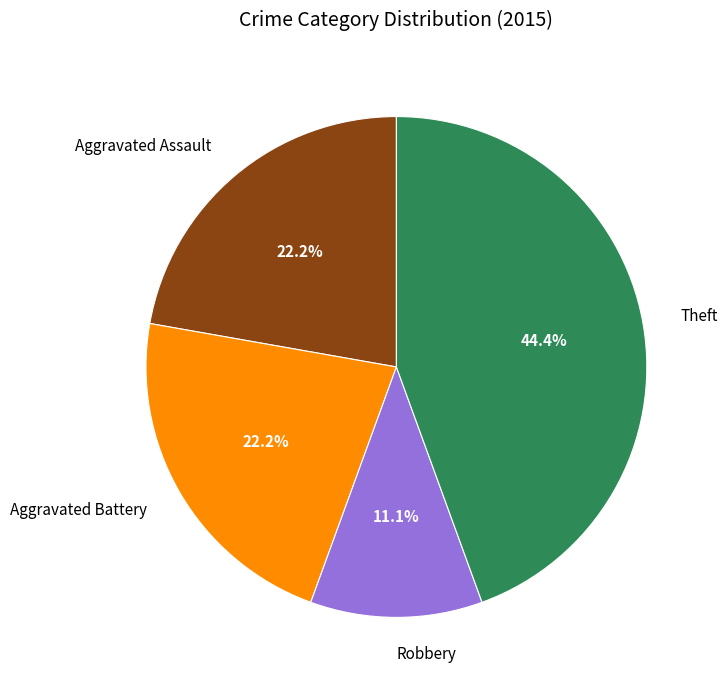

Do Theft and Robbery together represent more than half of the pie?

Yes